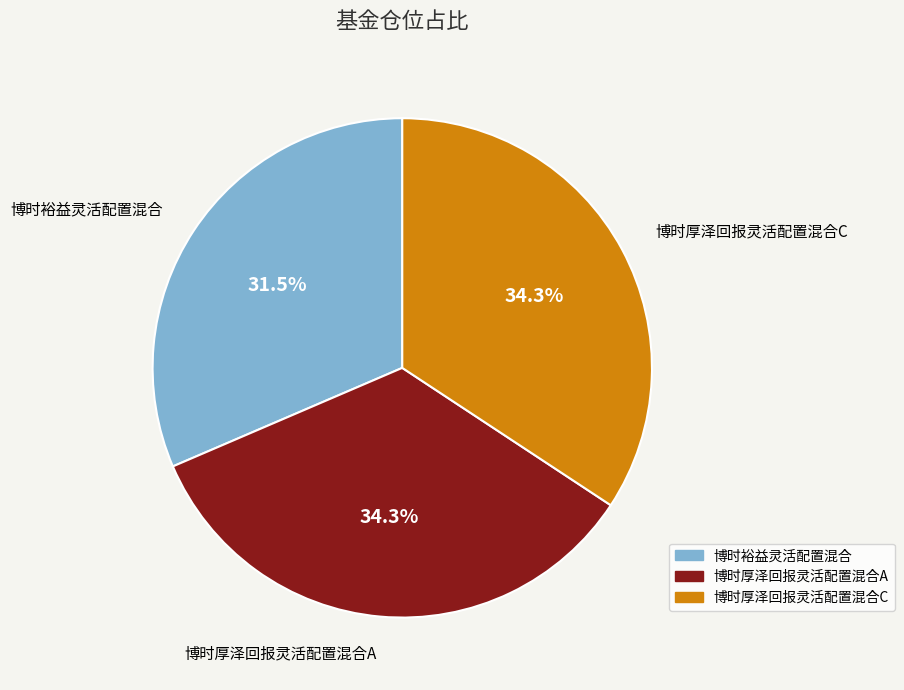

What is the smallest slice in the pie chart?

博时裕益灵活配置混合